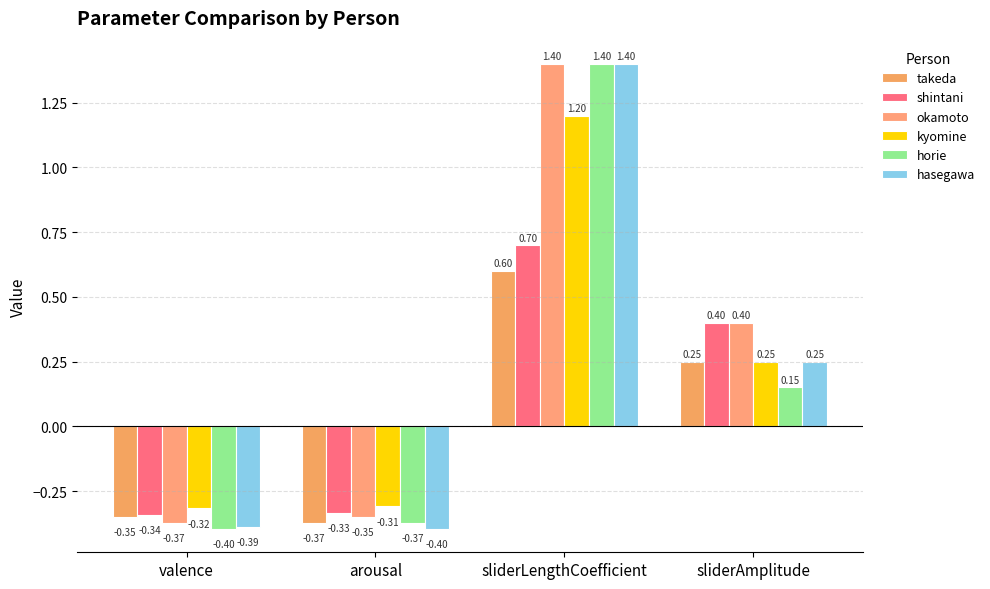

Does the chart contain any negative values?

Yes